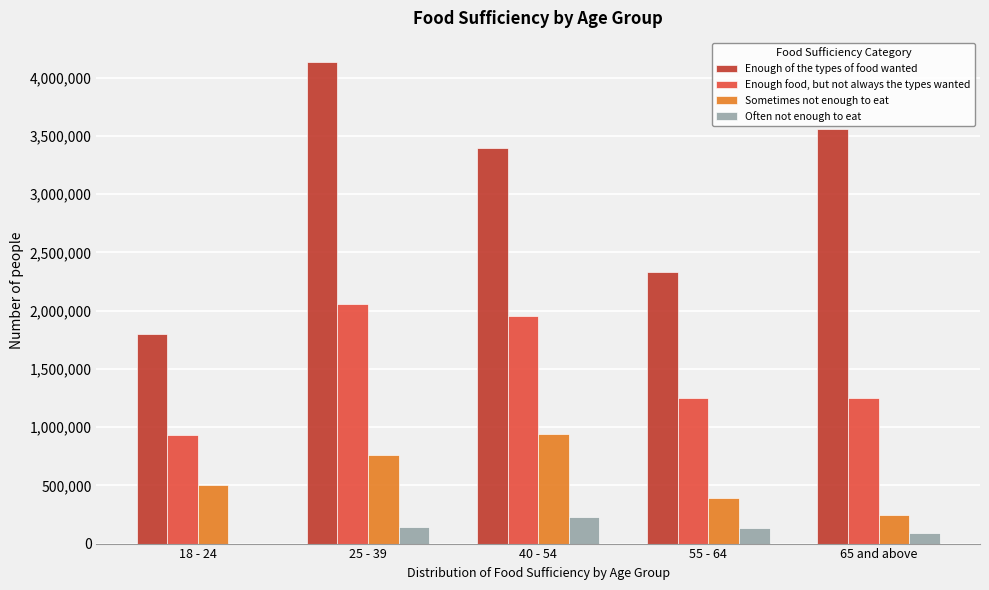

At which category does the chart reach its peak across all series?

25 - 39